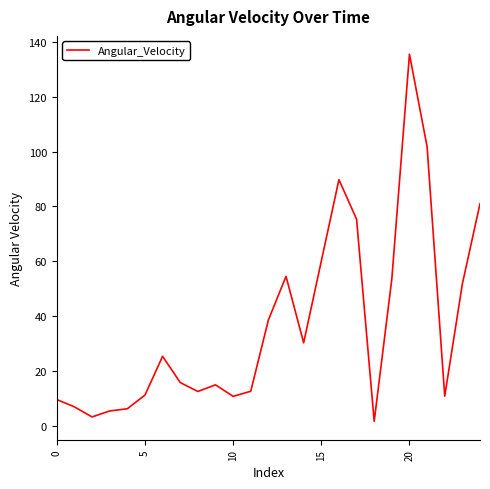

What is the greatest value displayed?

135.5